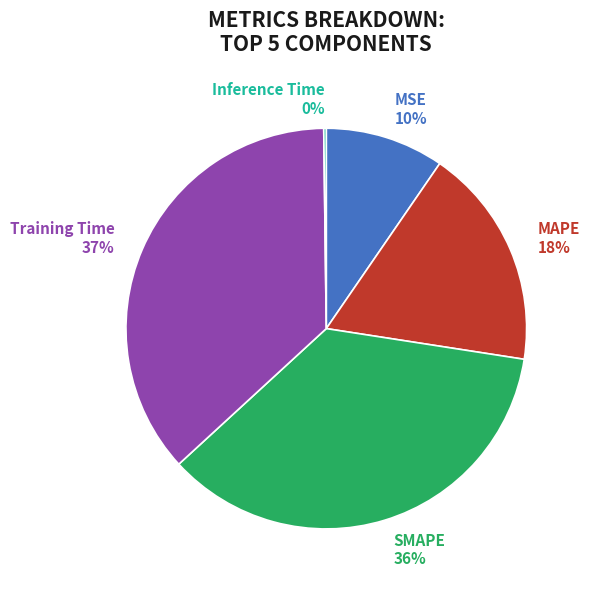

Is there any slice that represents more than half of the pie?

No